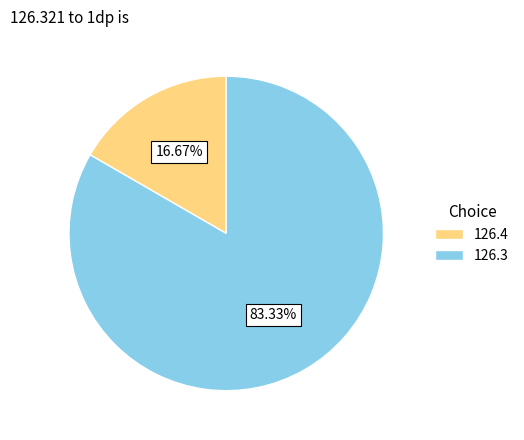

Does any single category account for the majority?

Yes